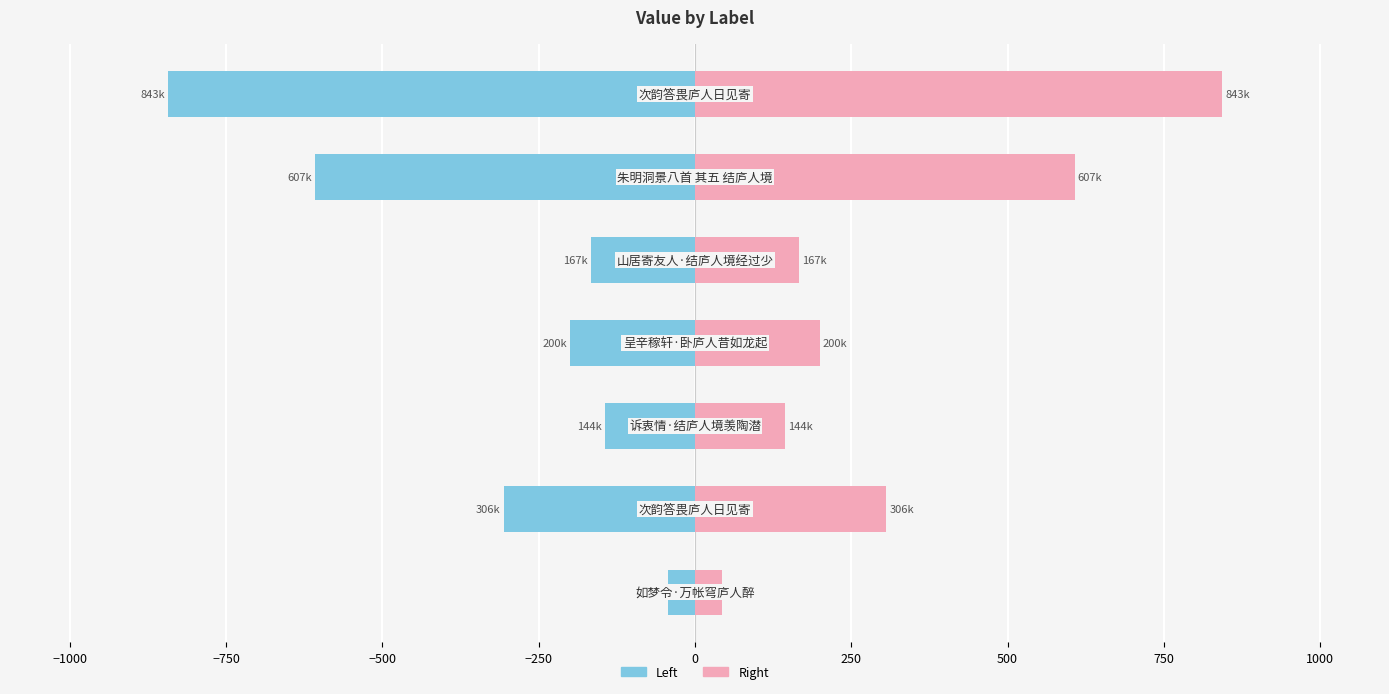

At how many categories does at least one series exceed 650?

1